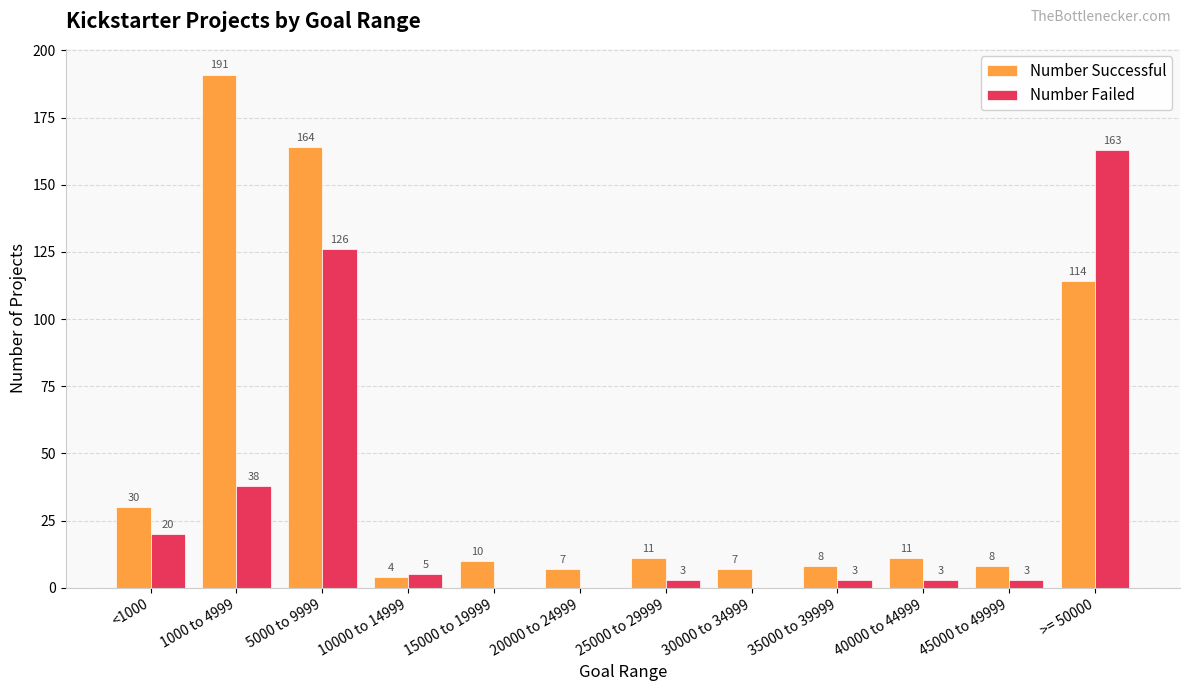

How many distinct data groups are displayed?

2